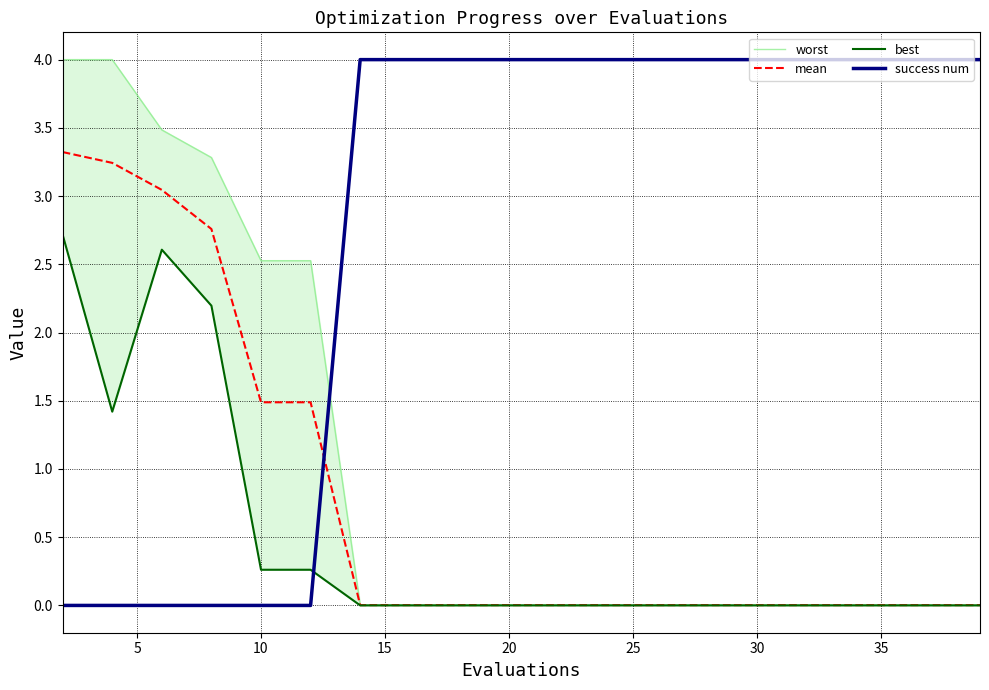

True or false: mean and worst intersect in this chart.

False